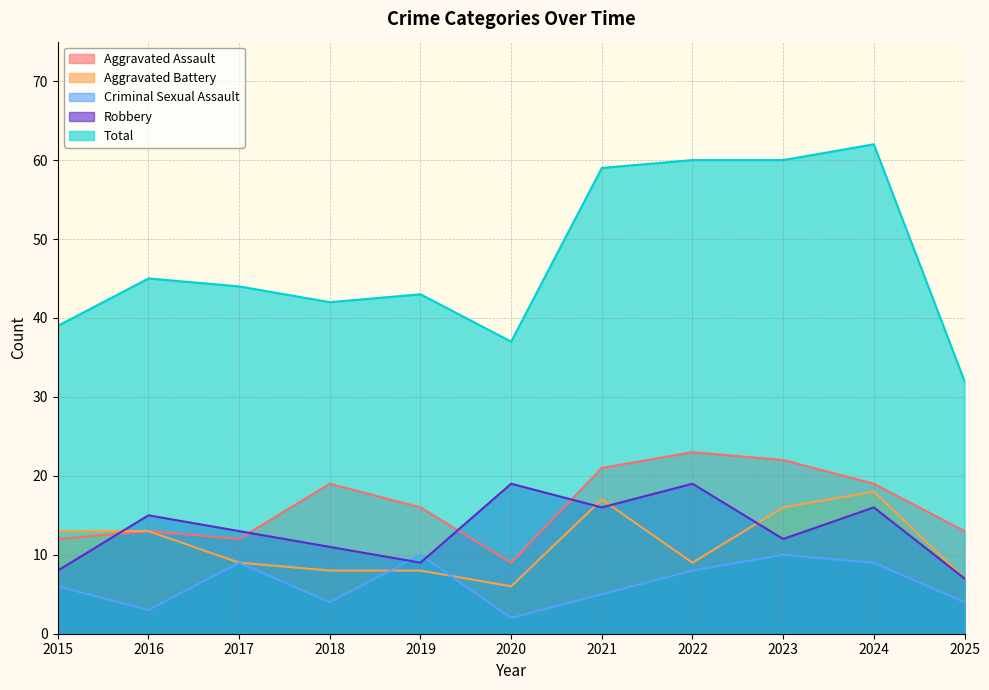

Between 2017 and 2020, which series saw the biggest shift?

Criminal Sexual Assault